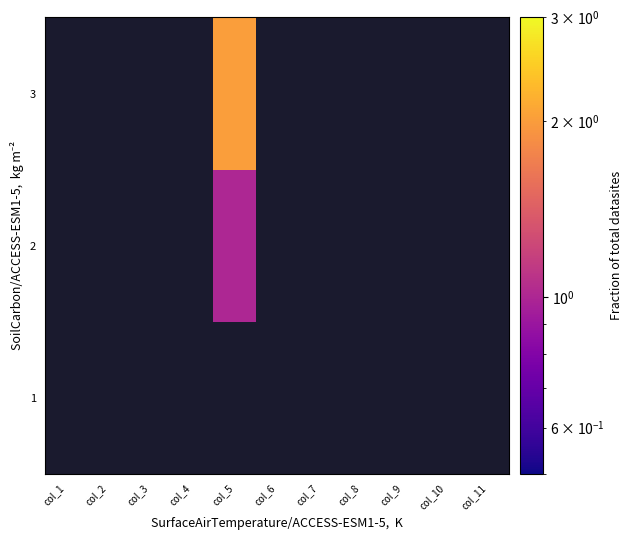

The 2 series shows 1.4 at col_5. True or false?

False